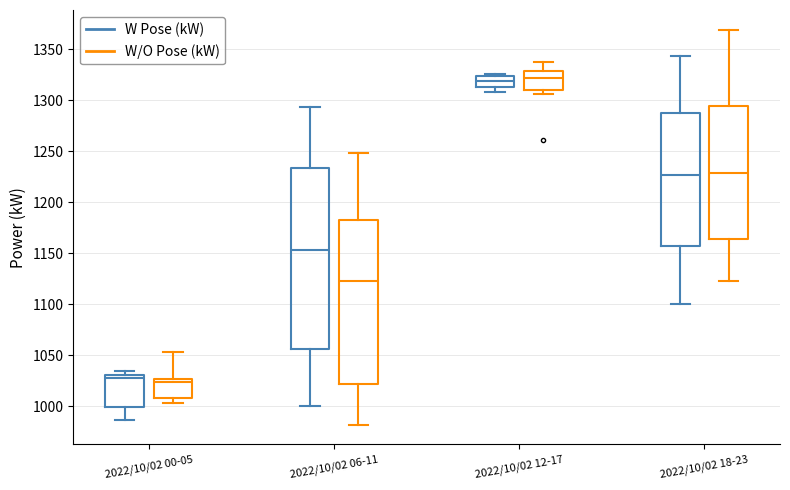

Reading left to right, read every box against the y-axis: the position of its median line, the range the box covers, and the ends of its whiskers. The values are not printed on the chart, so give them approximately, as read against the axis.

2022/10/02 00-05 (W Pose (kW)): median 1030 (just below the box's upper edge), box 1000 to 1030, whiskers 985 to 1035
2022/10/02 00-05 (W/O Pose (kW)): median 1025 (just below the box's upper edge), box 1010 to 1025, whiskers 1005 to 1055
2022/10/02 06-11 (W Pose (kW)): median 1155, box 1055 to 1235, whiskers 1000 to 1295
2022/10/02 06-11 (W/O Pose (kW)): median 1125, box 1020 to 1180, whiskers 980 to 1250
2022/10/02 12-17 (W Pose (kW)): median 1320, box 1315 to 1325, whiskers 1310 to 1325 (just above the box's upper edge)
2022/10/02 12-17 (W/O Pose (kW)): median 1320, box 1310 to 1330, whiskers 1305 to 1335
2022/10/02 18-23 (W Pose (kW)): median 1225, box 1155 to 1290, whiskers 1100 to 1345
2022/10/02 18-23 (W/O Pose (kW)): median 1230, box 1165 to 1295, whiskers 1125 to 1370